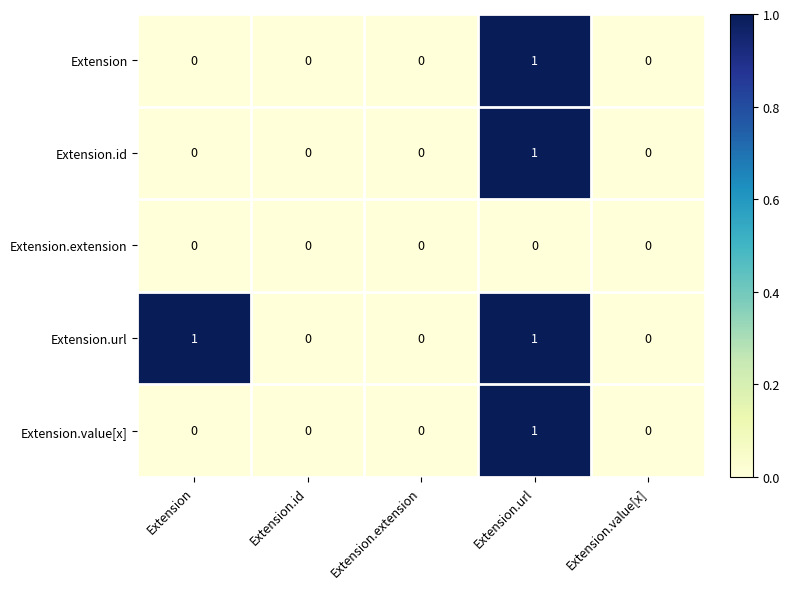

Count the Extension values in the range 0 to 1.

5